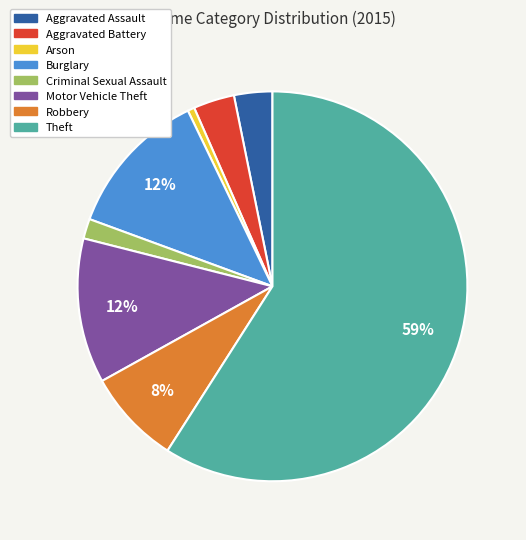

Count the number of slices in the pie.

8